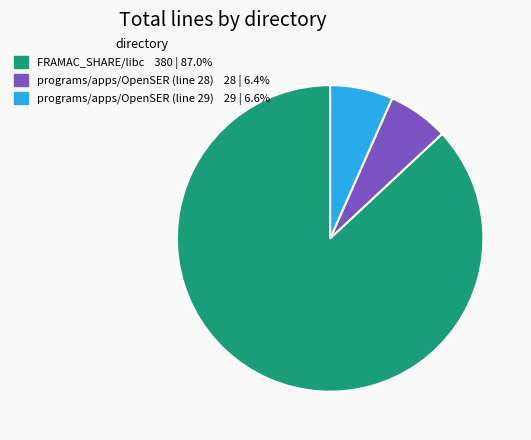

How many segments does this pie chart have?

3